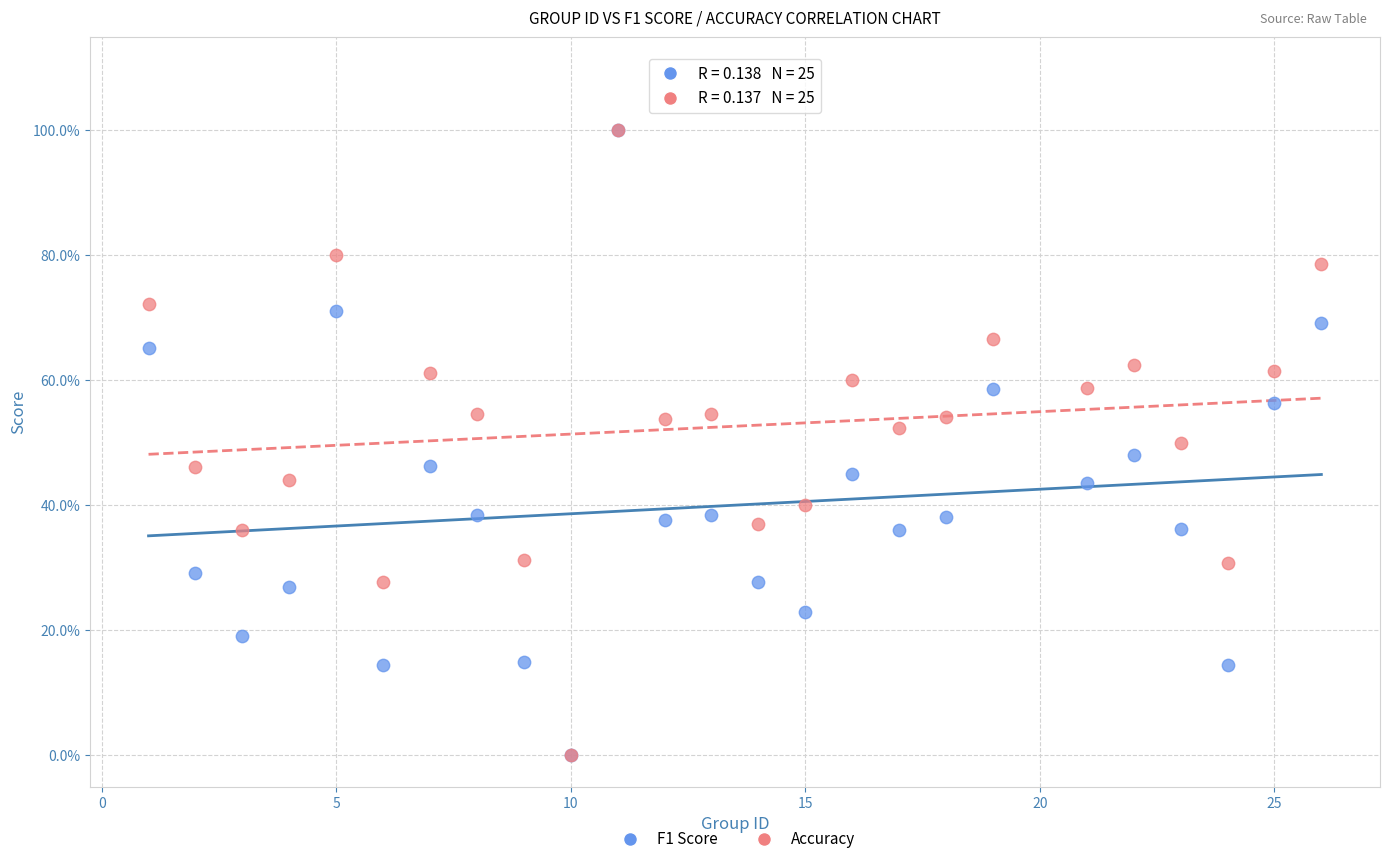

What are all the series names shown in the legend?

F1 Score, Accuracy